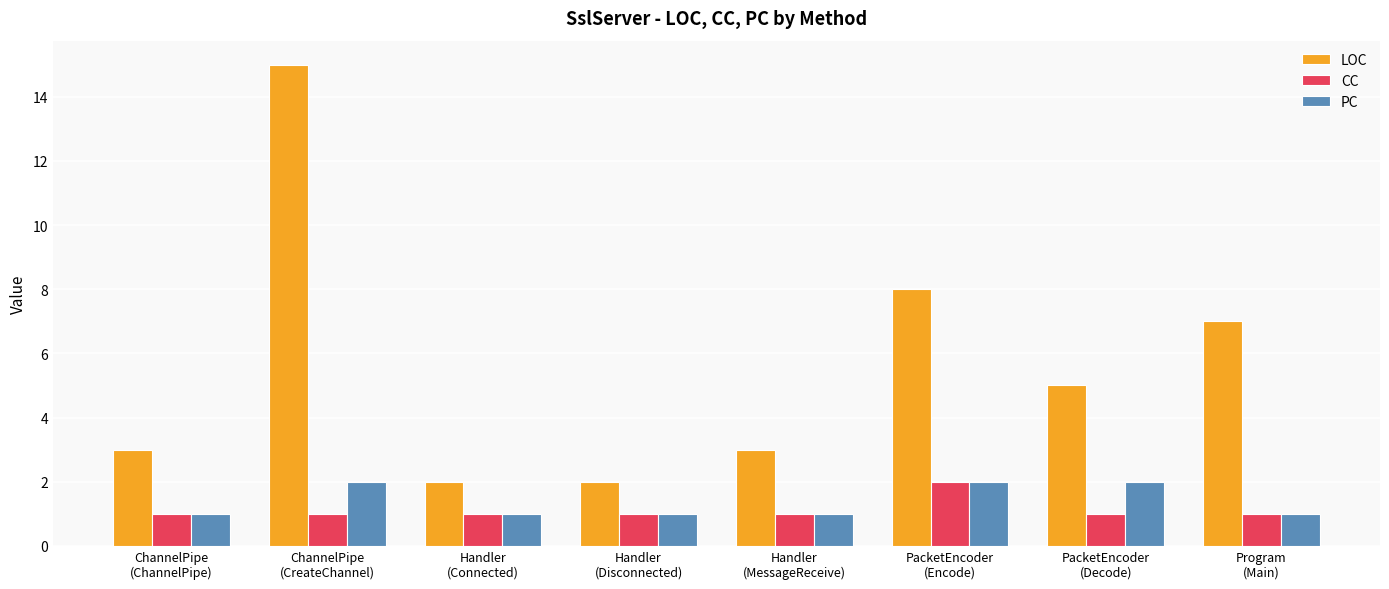

The LOC series shows 1 at PacketEncoder
(Decode). True or false?

False